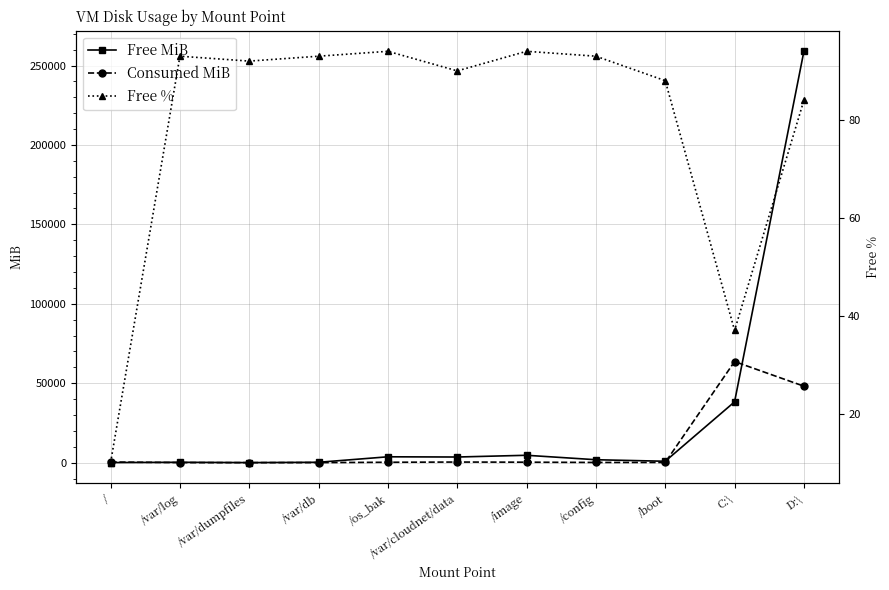

The Free MiB series shows 226 at /var/log. True or false?

True